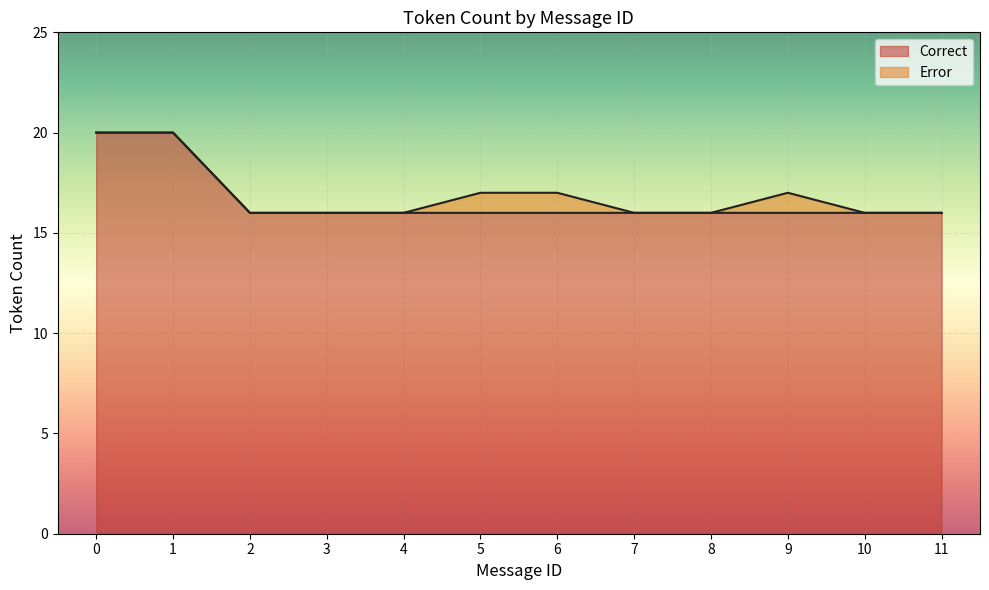

At 4, list the series in order from largest to smallest.

Correct, Error